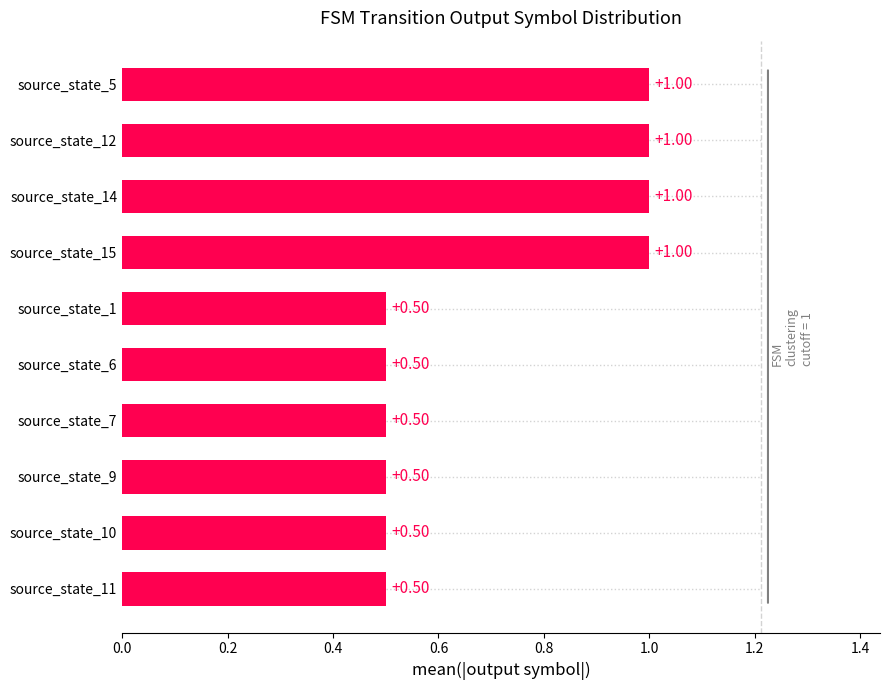

What is the sum of all values?

7.0